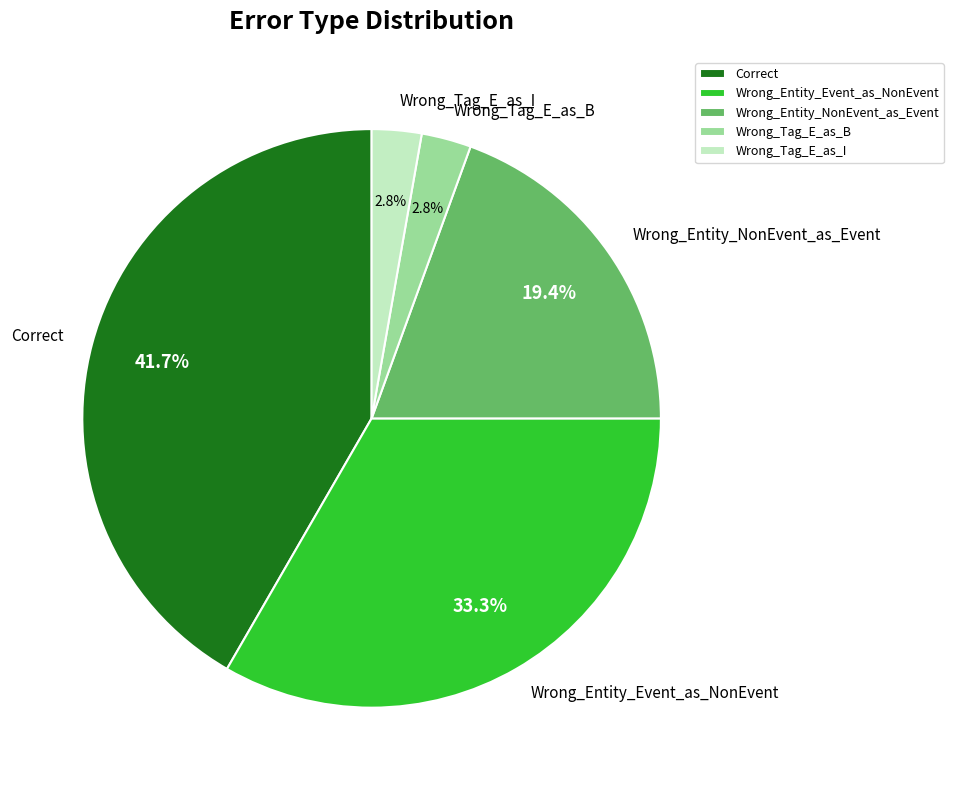

Is Wrong_Tag_E_as_B the majority of the pie?

No